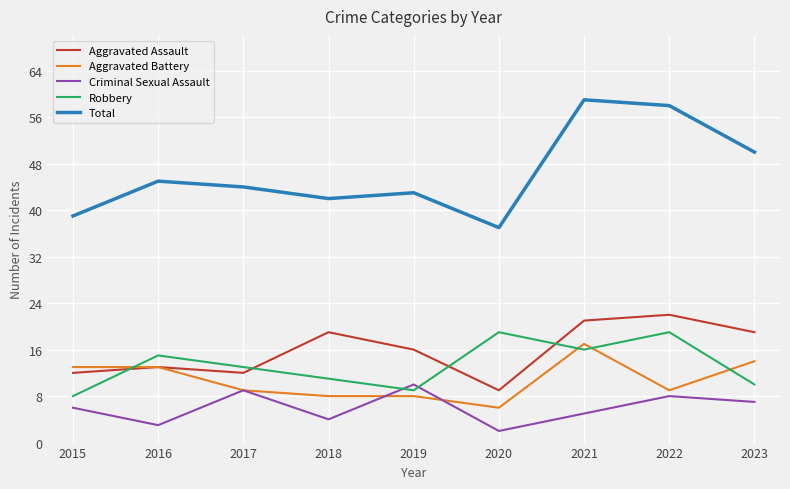

Which category has the lowest value in the Aggravated Battery series?

2020